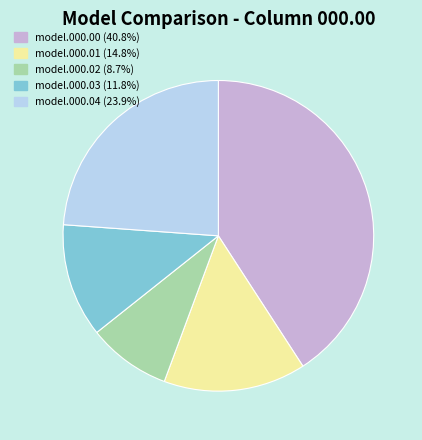

Does any single category account for the majority?

No